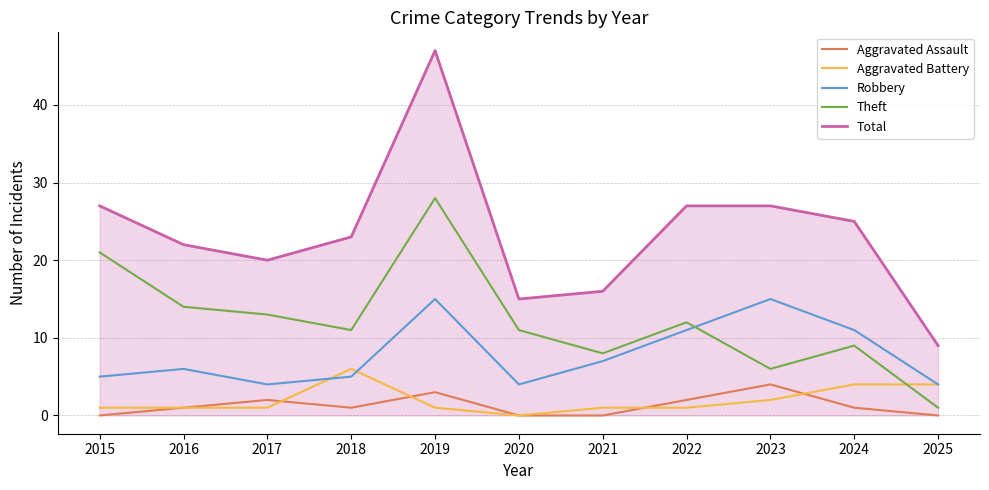

What is the maximum value for Aggravated Assault?

4